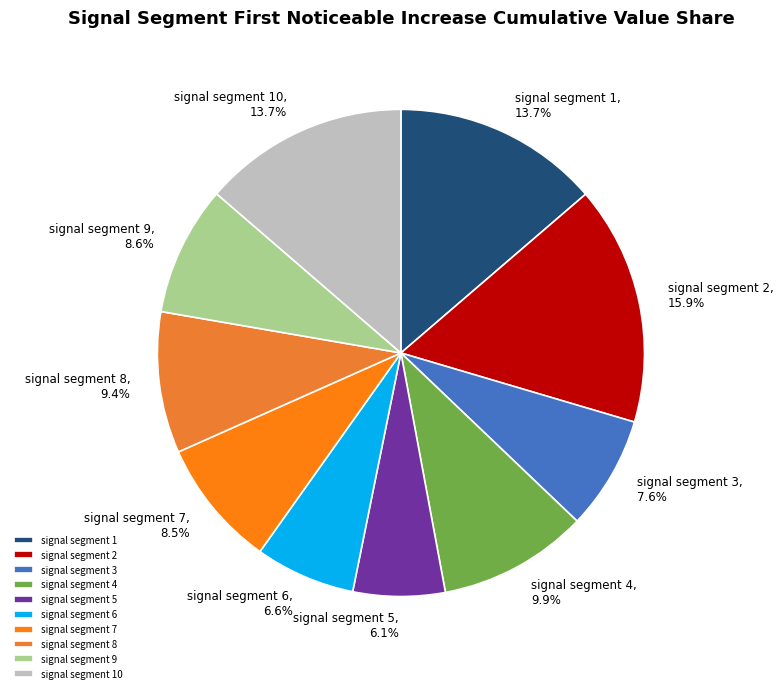

Does any single category account for the majority?

No